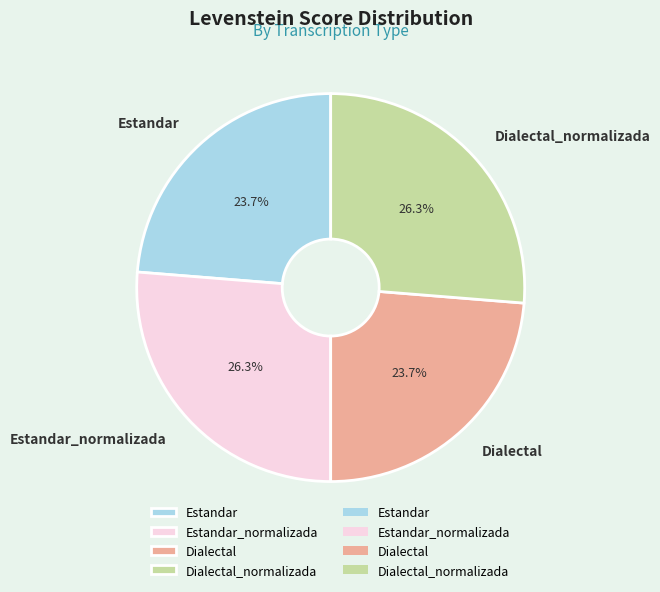

Combined, do Estandar_normalizada and Dialectal_normalizada account for over 50%?

Yes